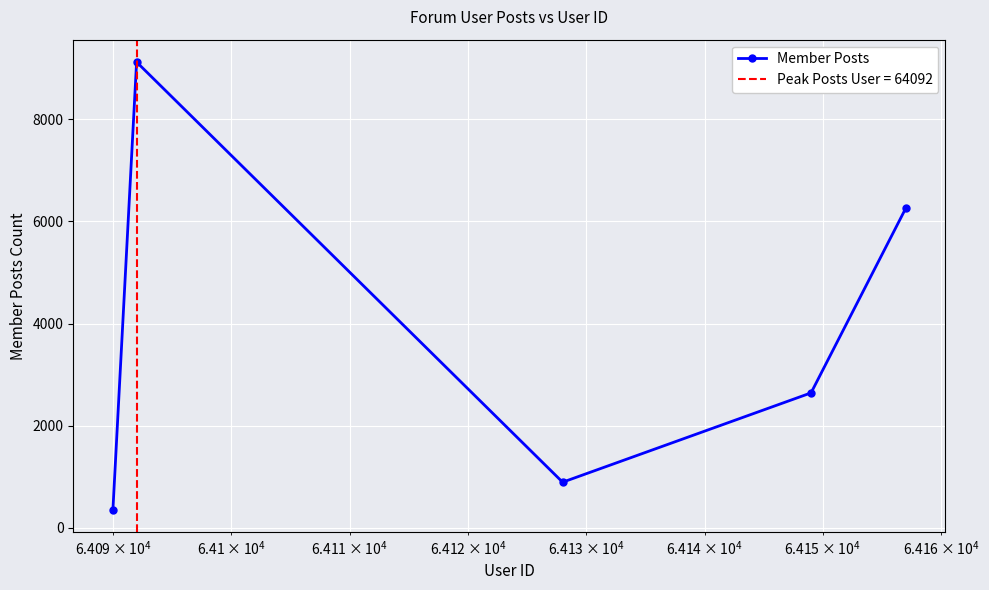

True or false: Member Posts has more than 1 interior local peaks.

False